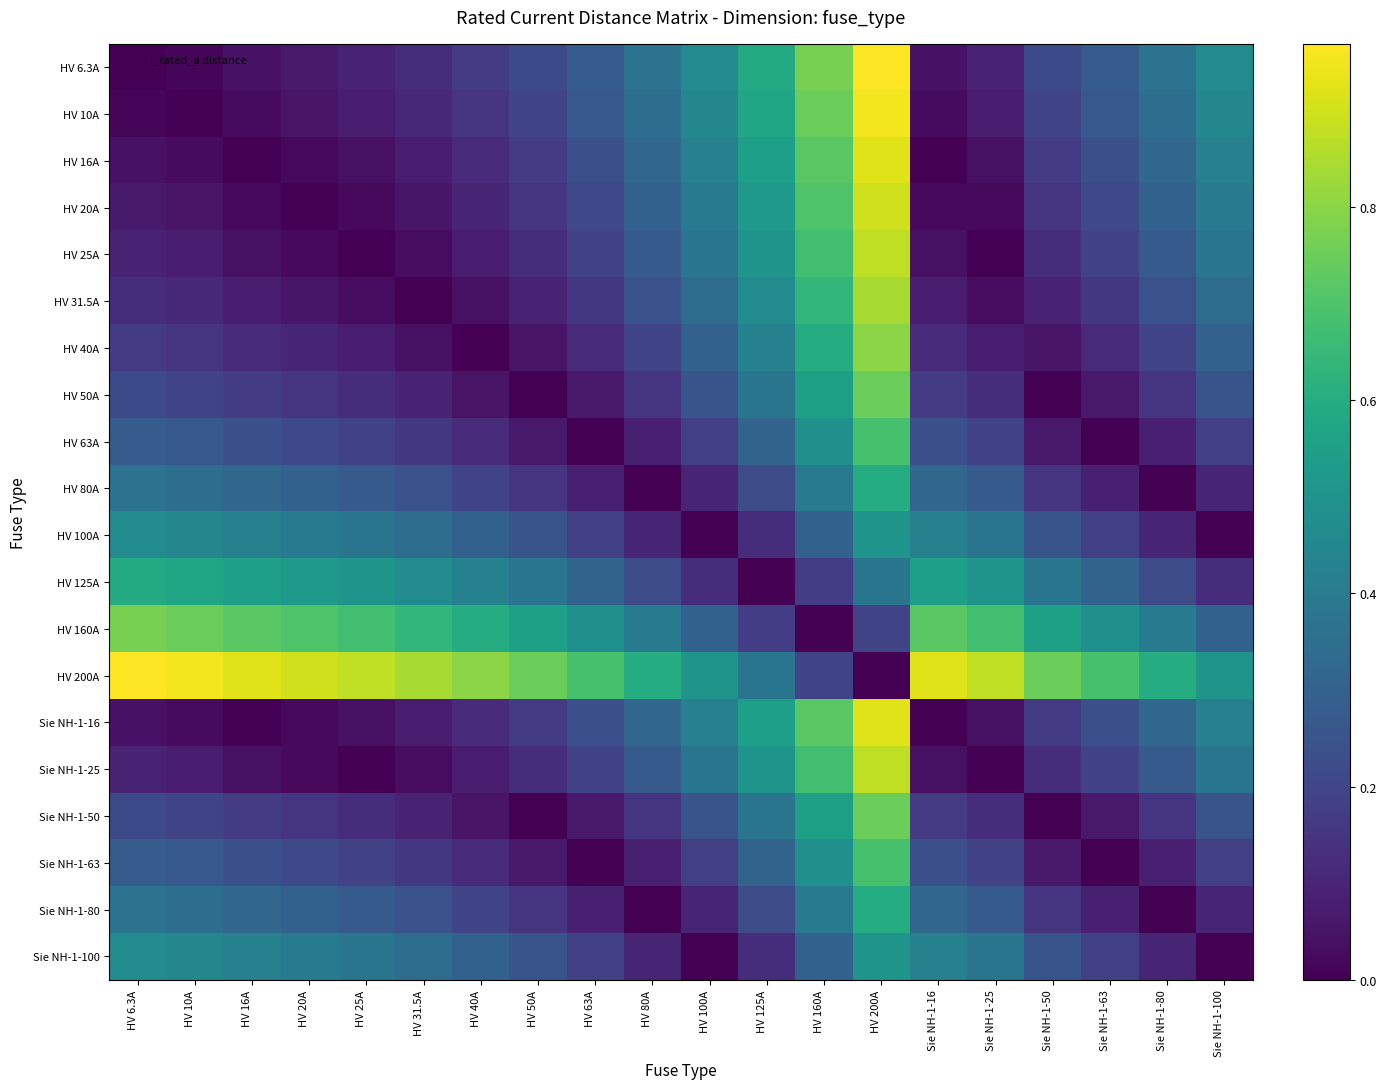

What is the total value across all series at HV 160A?

10.1